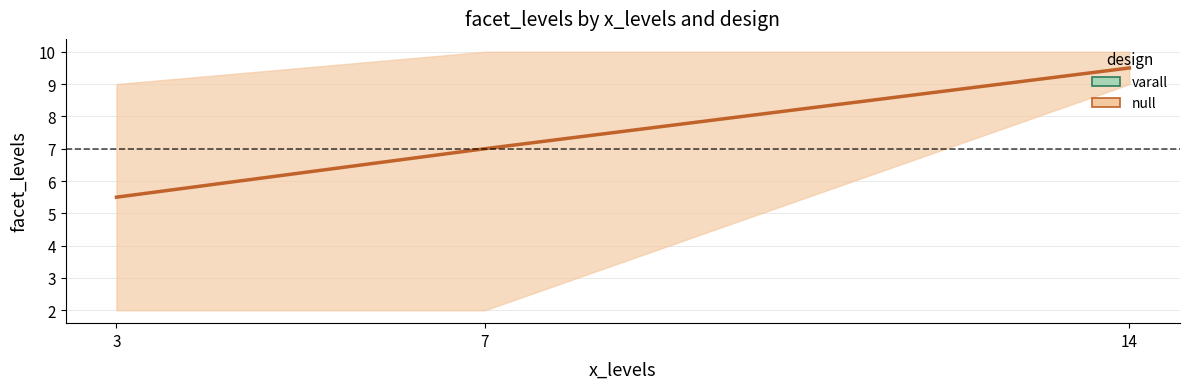

What is the value of the null point at the 1st from the left?

5.5